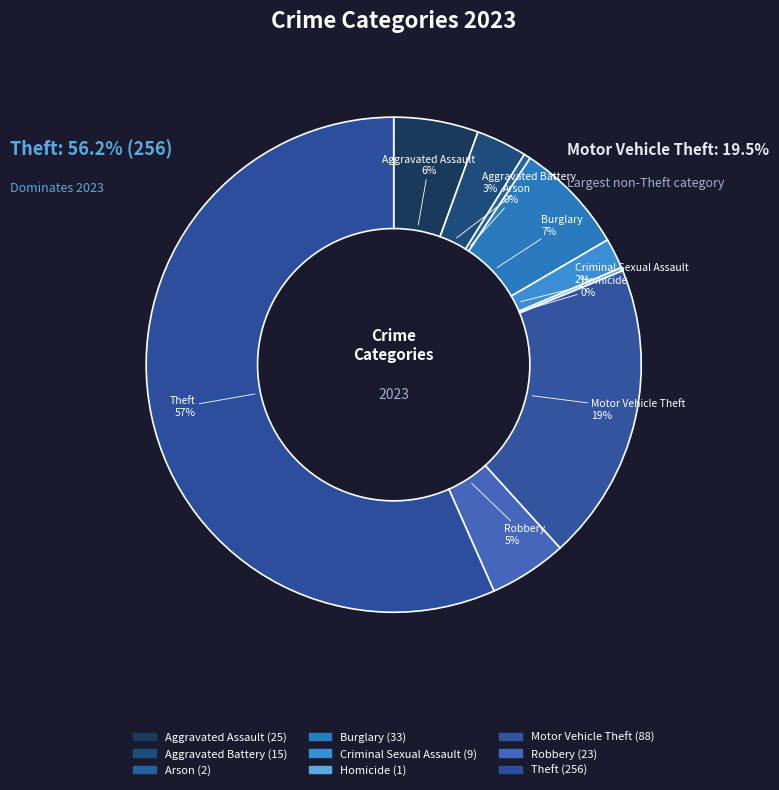

Which category has the biggest portion of the pie?

Theft